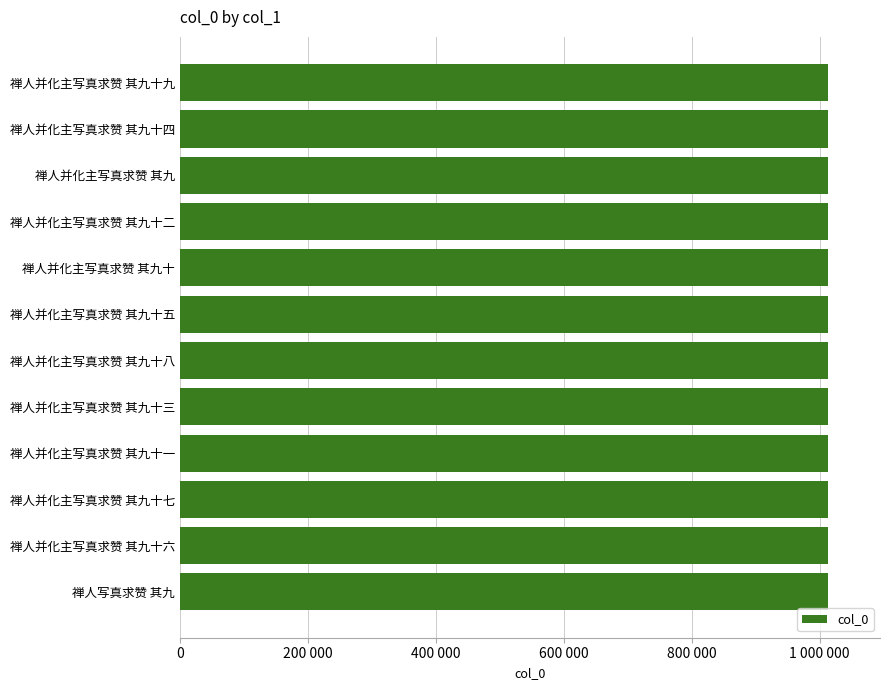

Are the bars horizontal?

Yes